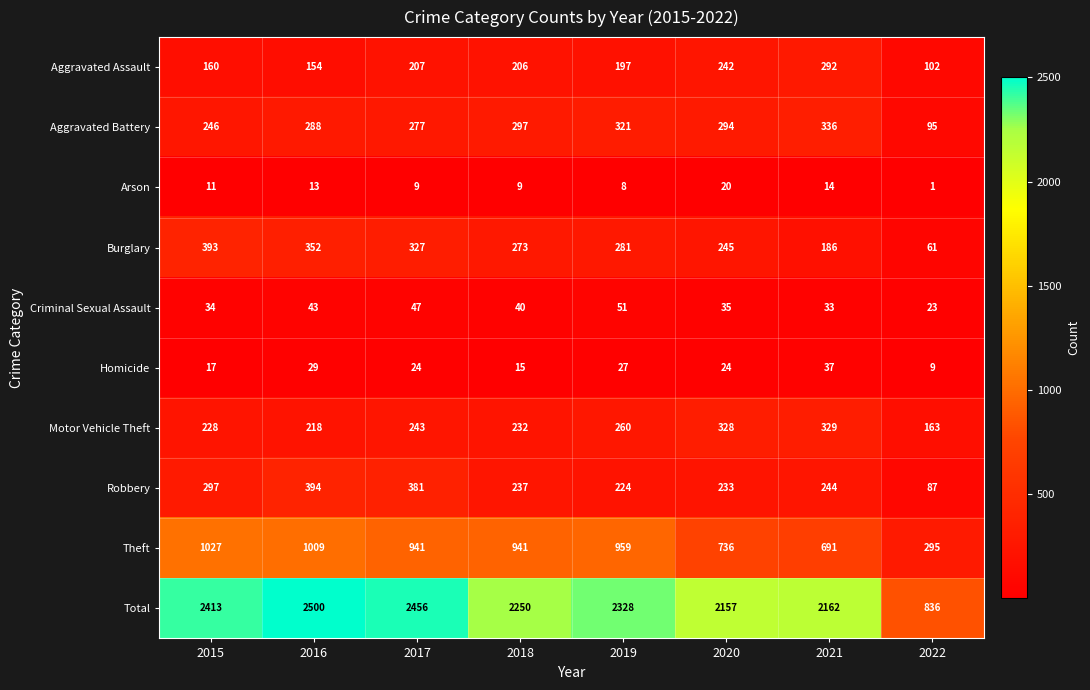

Where does the Criminal Sexual Assault series first go above 40?

2016